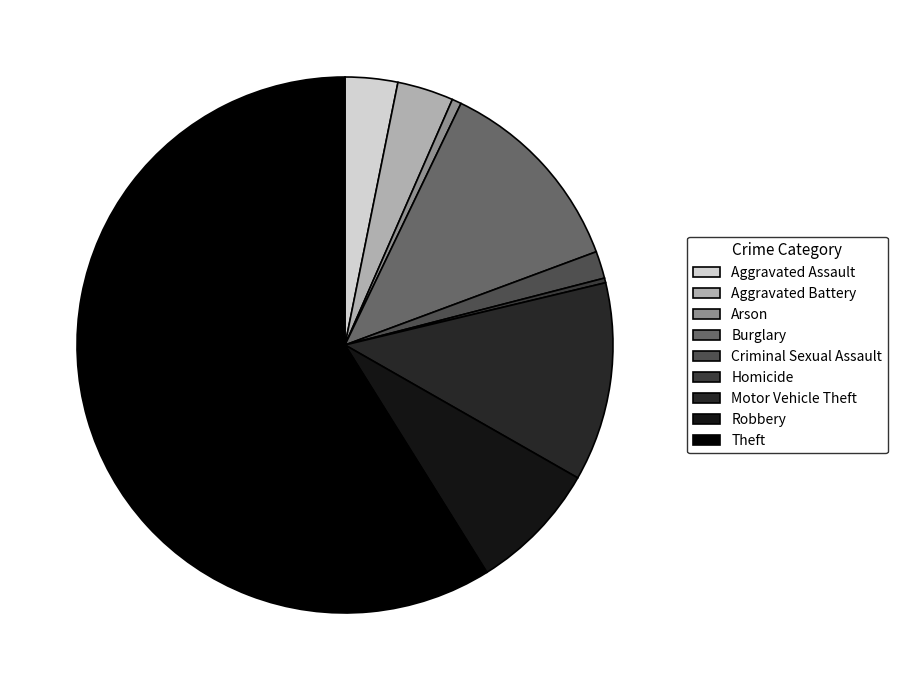

The Robbery slice represents 1% of the pie. True or false?

False